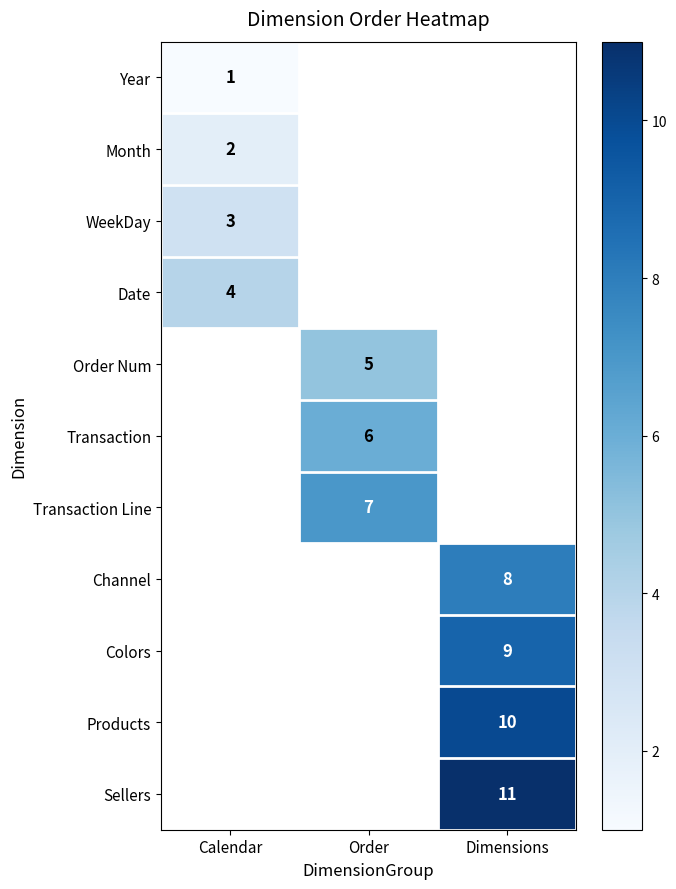

True or false: Year has a value of 2 at Calendar.

False